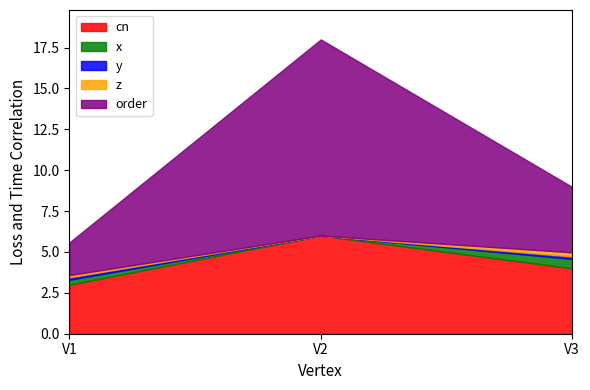

What is the sum of all y values?

0.3